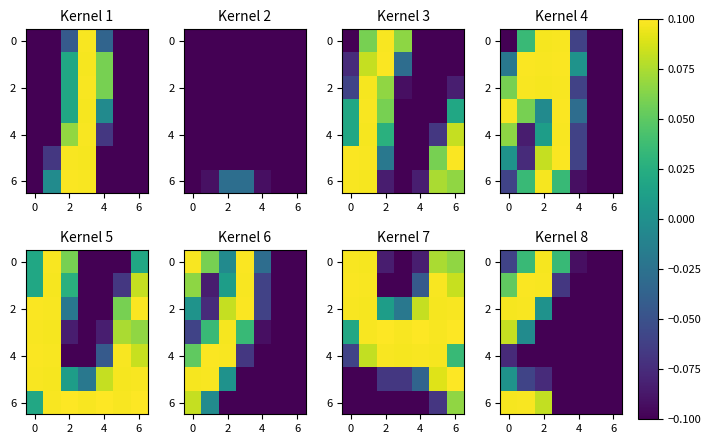

Which series changed the most between 4 and 5?

row_0